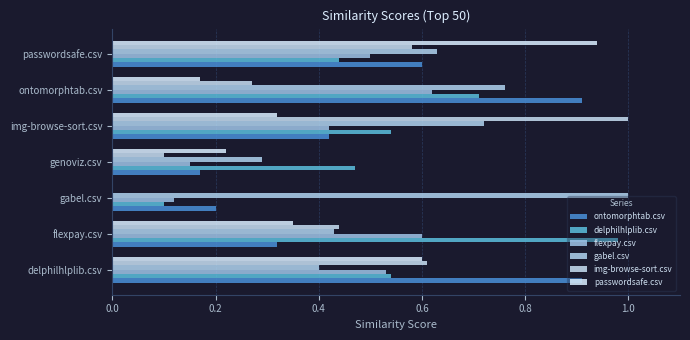

Reading left to right, transcribe all the data shown in this chart.

ontomorphtab.csv: 0.9	0.3	0.2	0.2	0.4	0.9	0.6
delphilhlplib.csv: 0.5	1.0	0.1	0.5	0.5	0.7	0.4
flexpay.csv: 0.5	0.6	0.1	0.1	0.4	0.6	0.5
gabel.csv: 0.4	0.4	1.0	0.3	0.7	0.8	0.6
img-browse-sort.csv: 0.6	0.4	0.0	0.1	1.0	0.3	0.6
passwordsafe.csv: 0.6	0.3	0.0	0.2	0.3	0.2	0.9